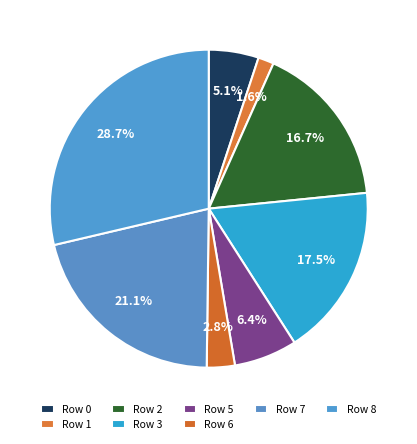

How many segments does this pie chart have?

8